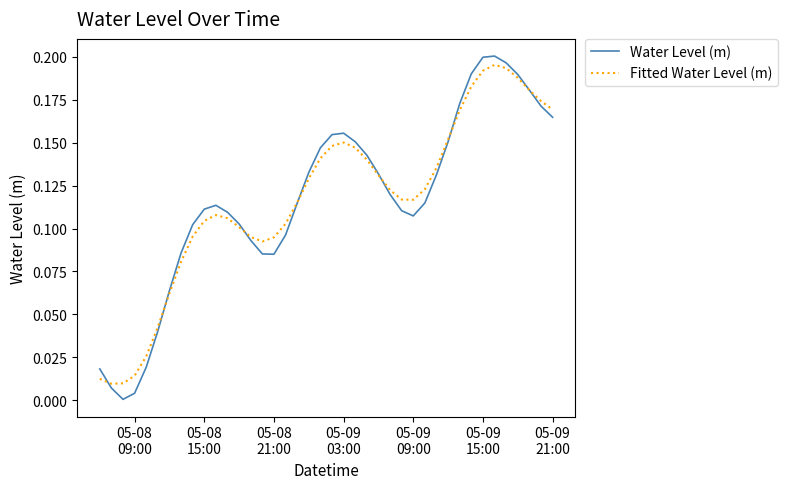

How many times do Water Level (m) and Fitted Water Level (m) cross each other?

7